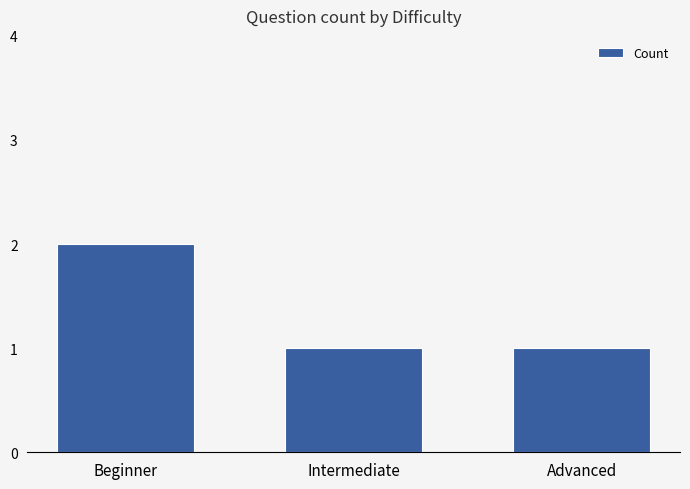

What is the maximum value shown in the chart?

2